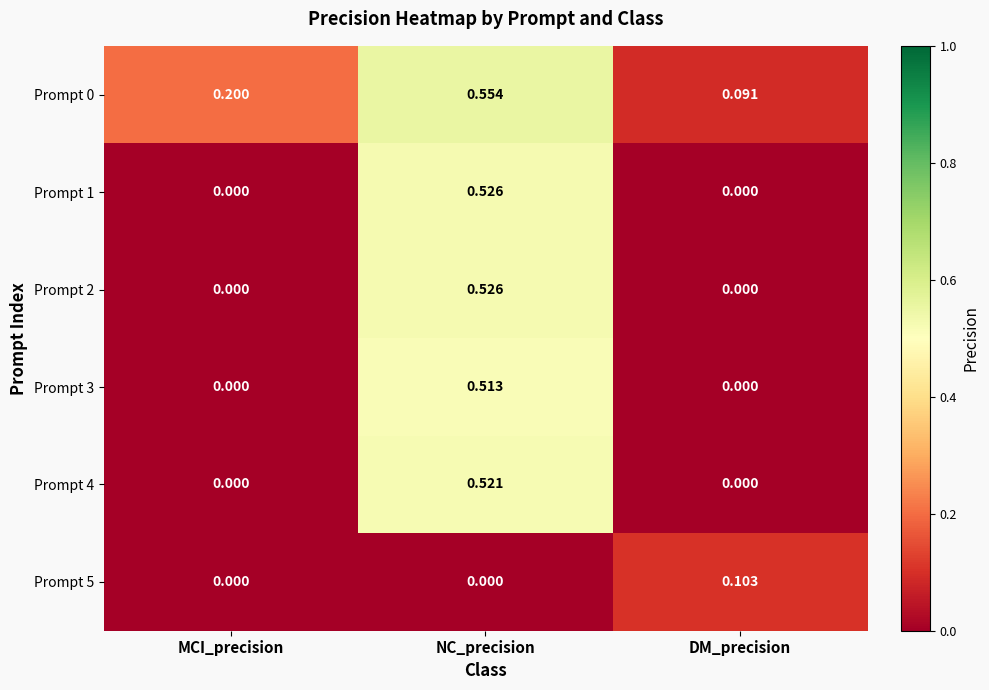

How many series are shown in this chart?

6